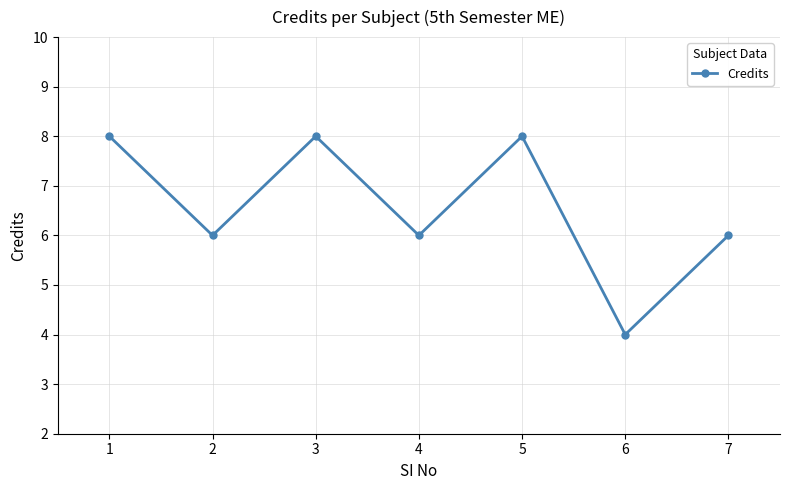

What is the value of the 3rd point from the left?

8